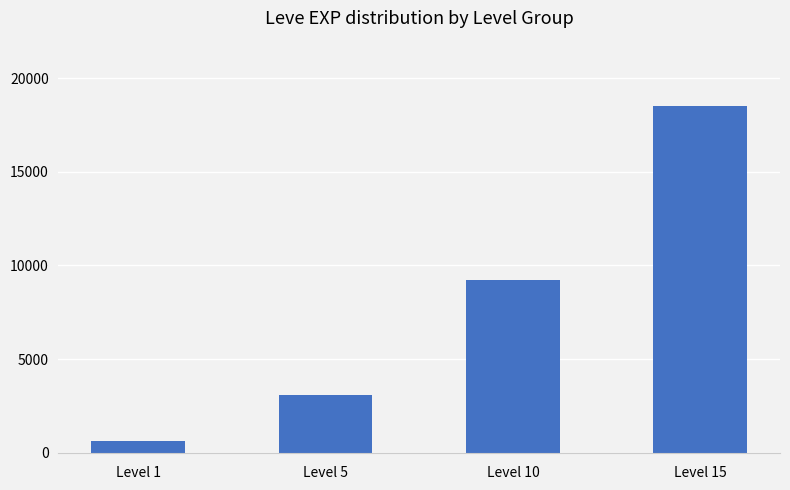

What is the change in value from Level 1 to Level 5?

+2460